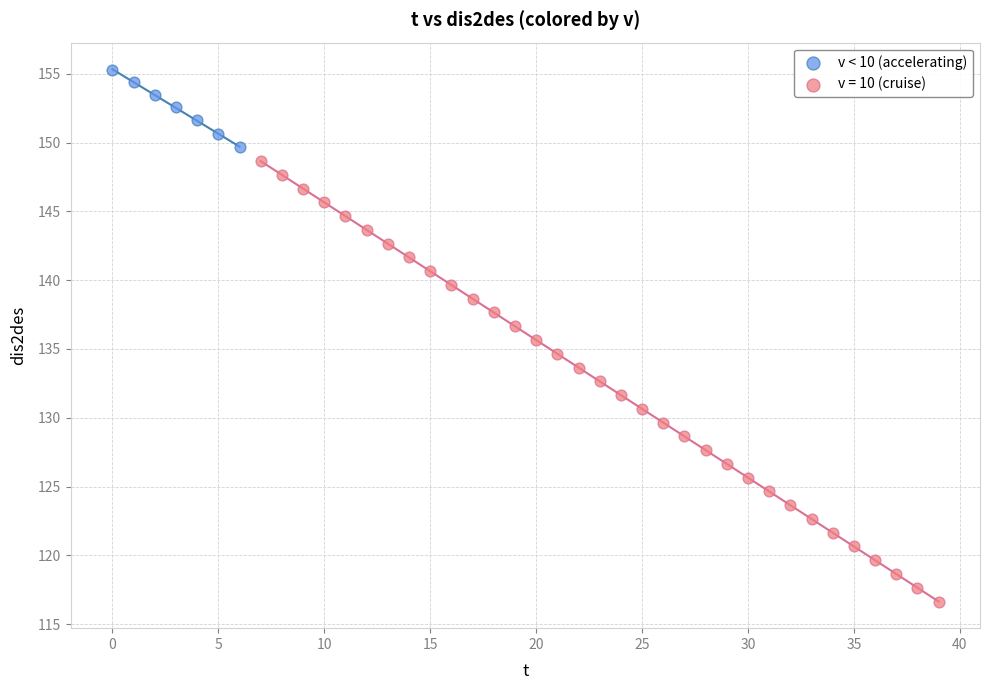

Which series has the largest Y range (max minus min)?

v = 10 (cruise)